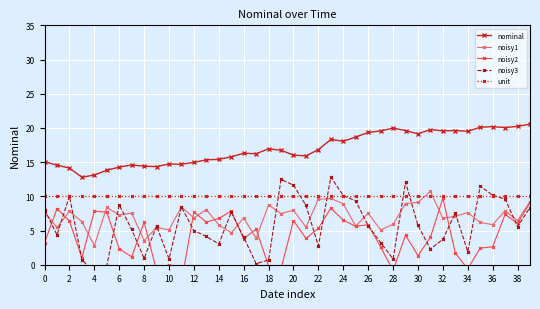

How many positive values does the noisy2 series have?

34